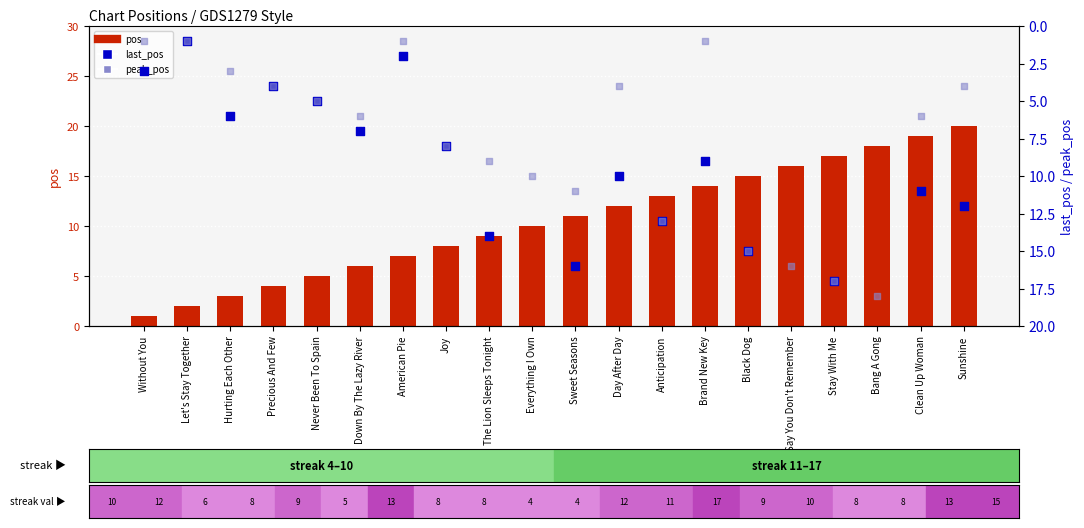

Which series reaches the minimum Y coordinate?

pos